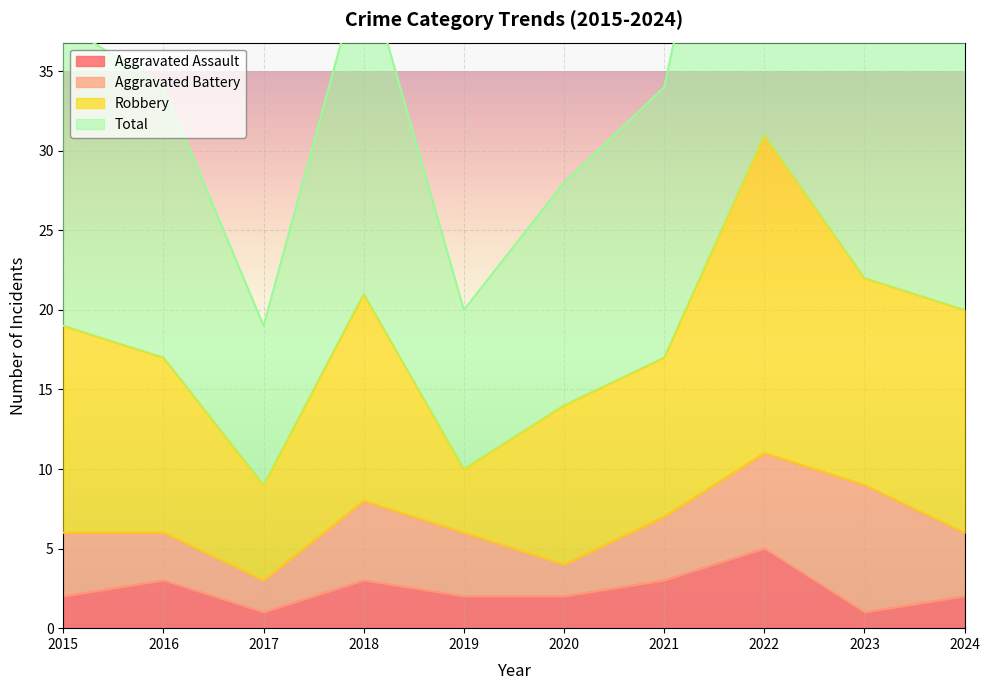

Is it true that Total equals 58 at 2015?

False